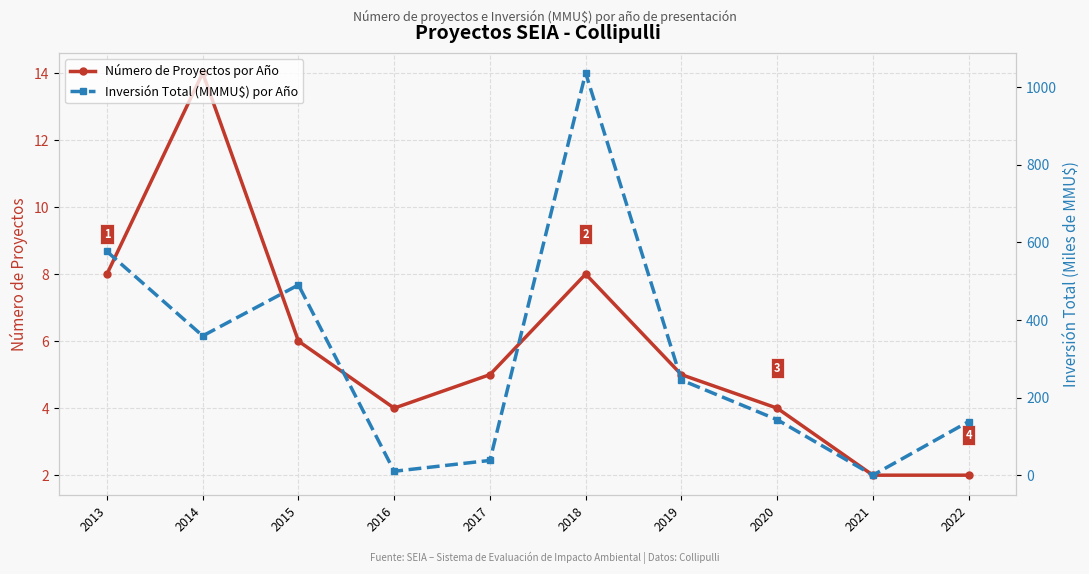

Which series changed the most between 2018 and 2020?

Inversión Total (MMMU$) por Año